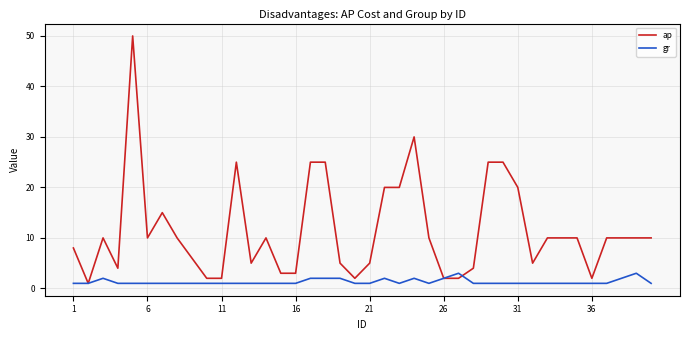

How many lines are shown in the chart?

2